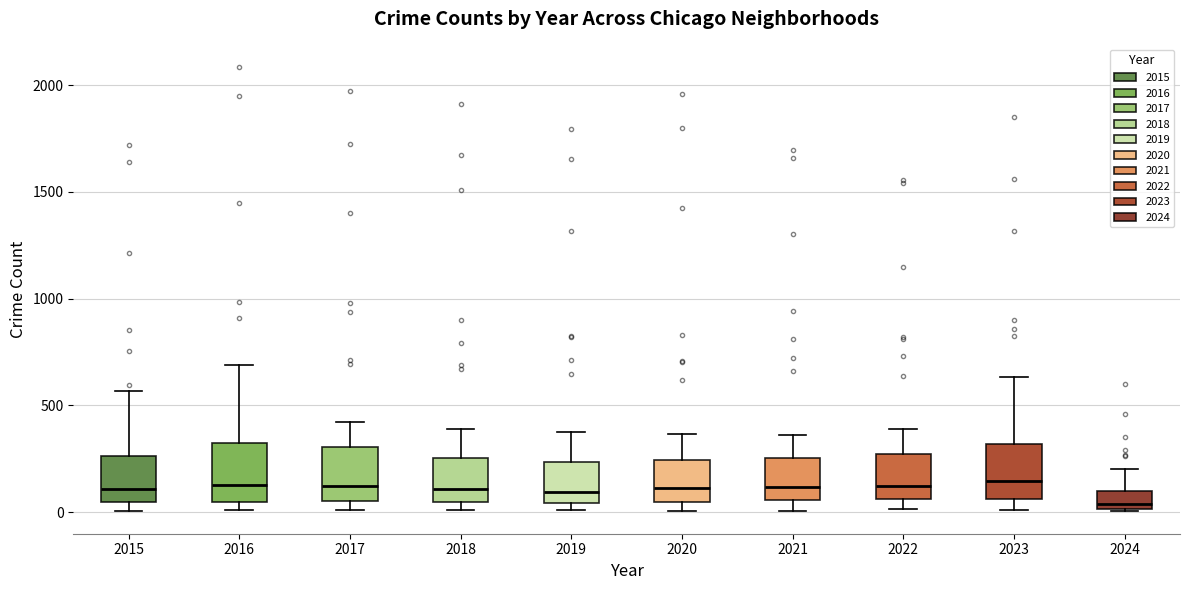

Reading left to right, transcribe this box plot: for each box, give where its median line is, the range the box spans, and where its two whiskers end, as read against the y-axis. The values are not printed on the chart, so give them approximately, as read against the axis.

2015: median 100, box 50 to 250, whiskers 0 to 550
2016: median 150, box 50 to 300, whiskers 0 to 700
2017: median 100, box 50 to 300, whiskers 0 to 400
2018: median 100, box 50 to 250, whiskers 0 to 400
2019: median 100, box 50 to 250, whiskers 0 to 400
2020: median 100, box 50 to 250, whiskers 0 to 350
2021: median 100, box 50 to 250, whiskers 0 to 350
2022: median 100, box 50 to 250, whiskers 0 to 400
2023: median 150, box 50 to 300, whiskers 0 to 650
2024: median 50, box 0 to 100, whiskers 0 to 200